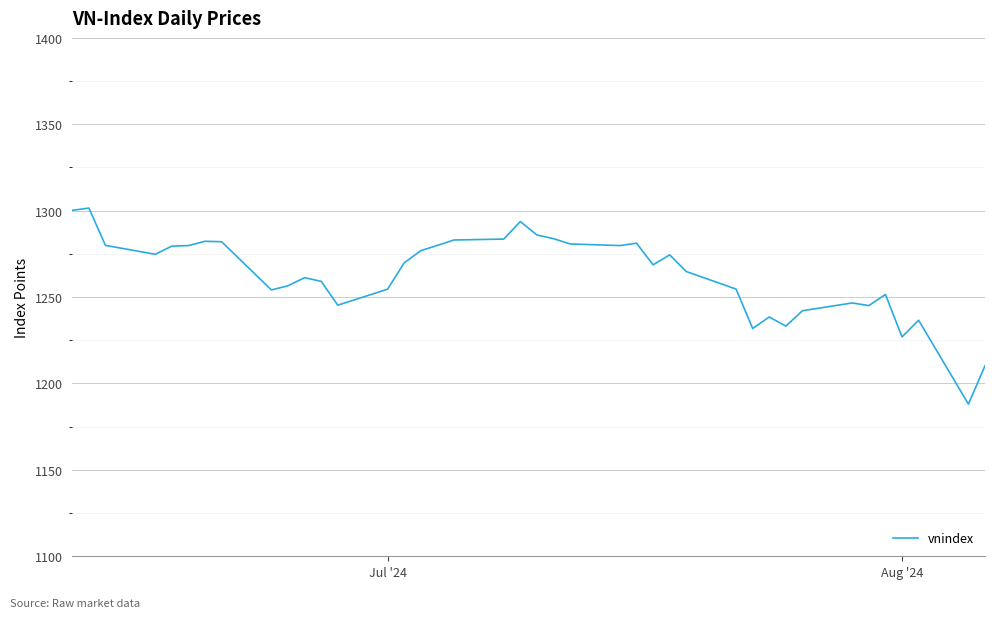

Count the number of values greater than 1269.

20